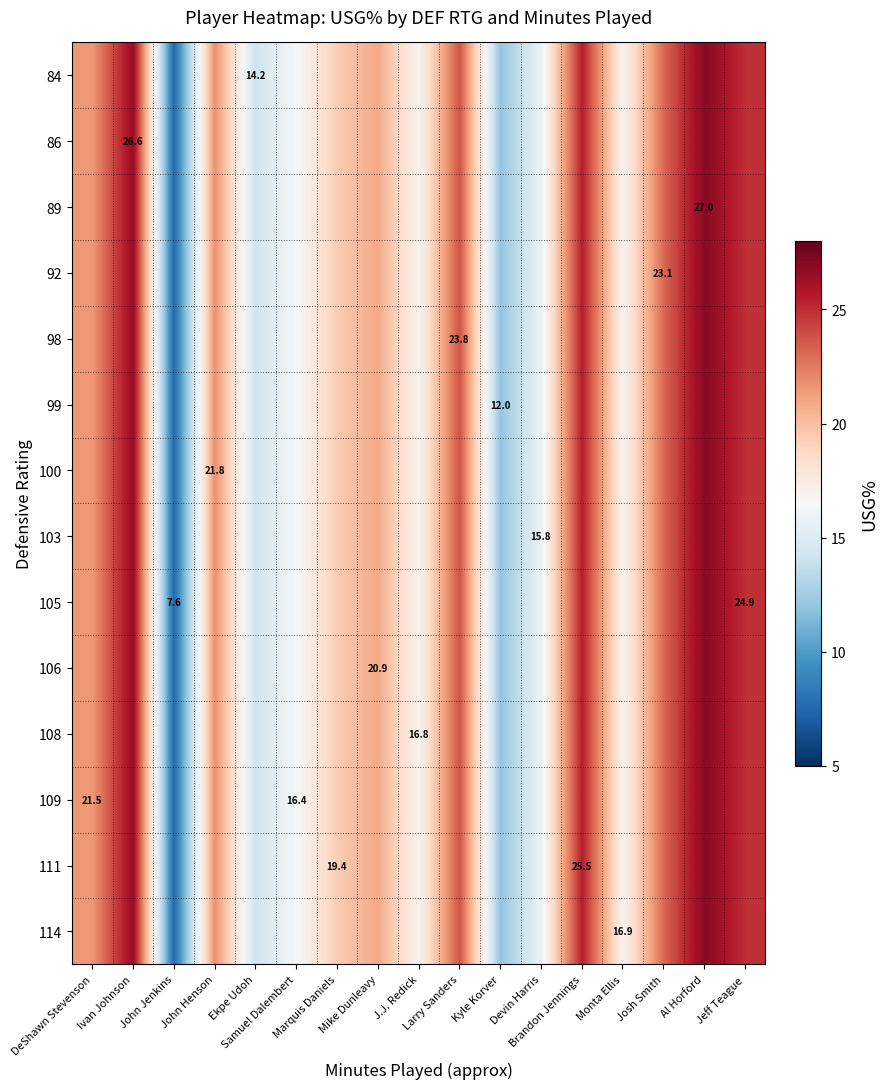

What is the difference between the 105 values at Devin Harris and Ekpe Udoh?

1.6